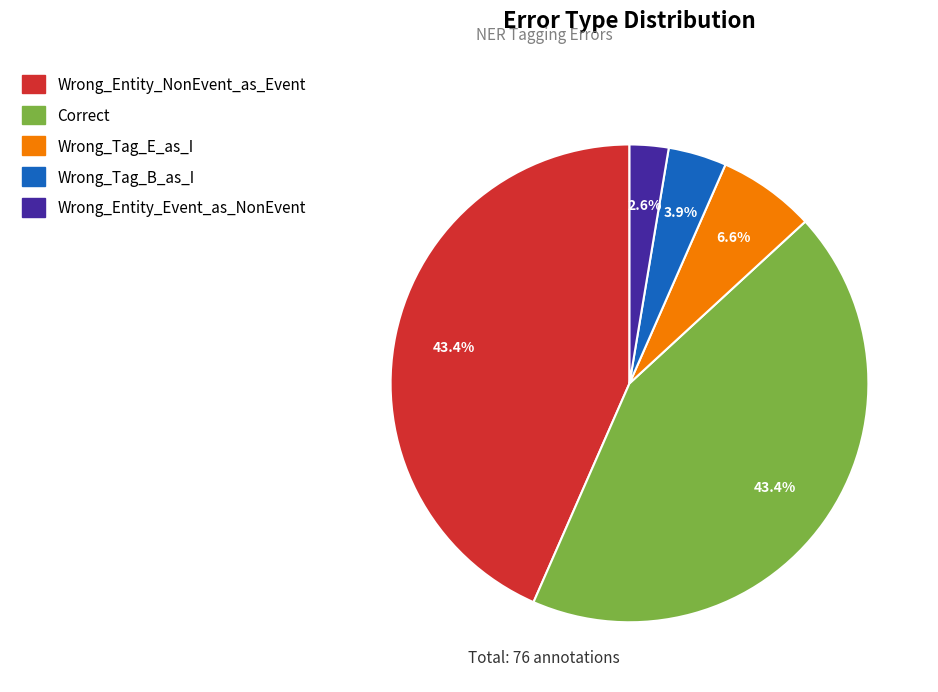

To the nearest percent, what is the average slice percentage?

20%